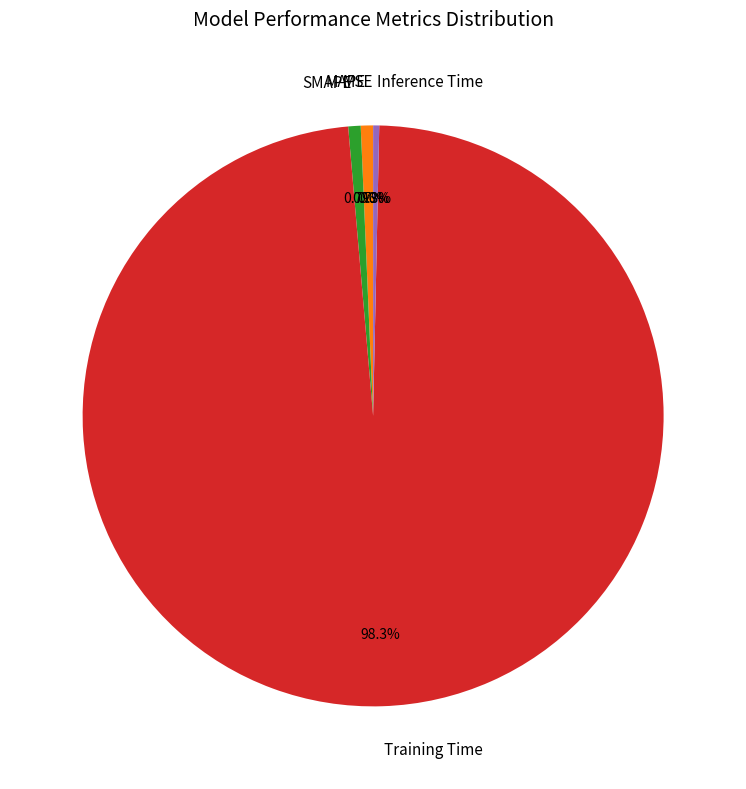

Combined, what portion of the pie is Inference Time and SMAPE?

1.0%